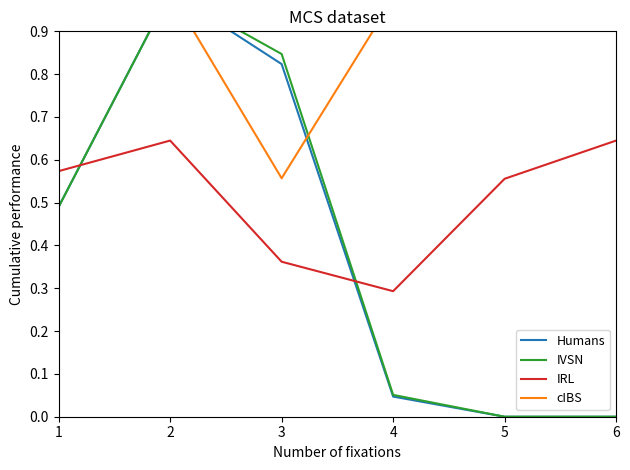

Which series ends up on top after the final intersection of cIBS and IVSN?

cIBS